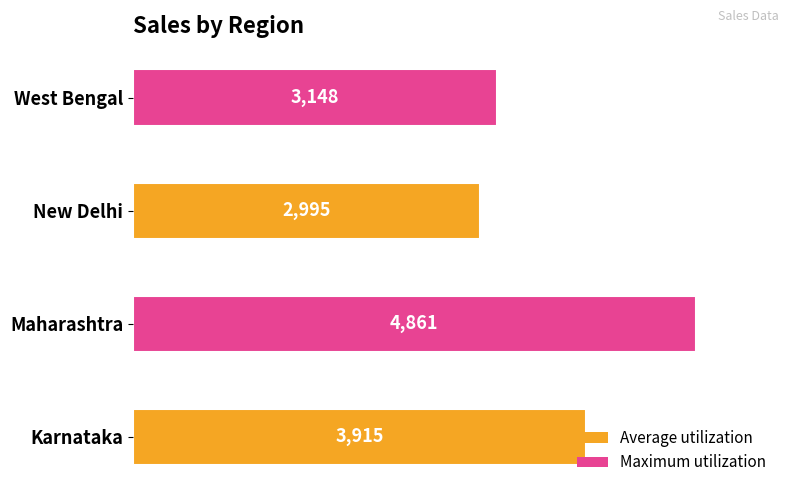

What is the sum of all values?

14919